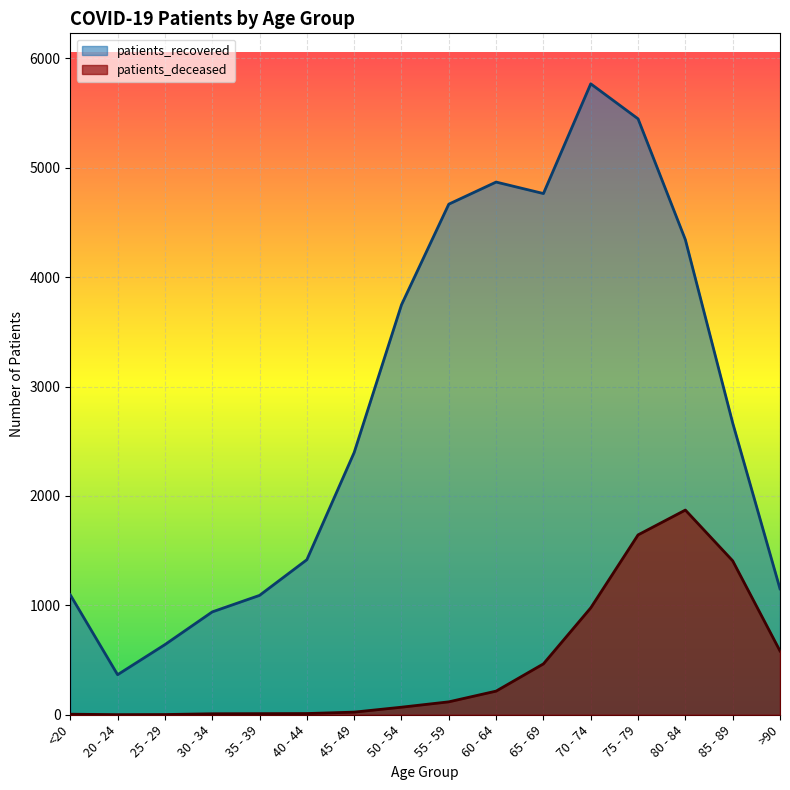

List the series in order of their peak value, highest first.

patients_recovered, patients_deceased